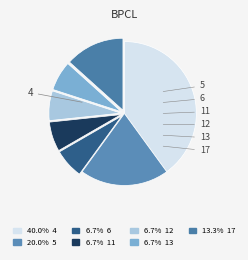

Which has a higher value, 12 or 13?

12